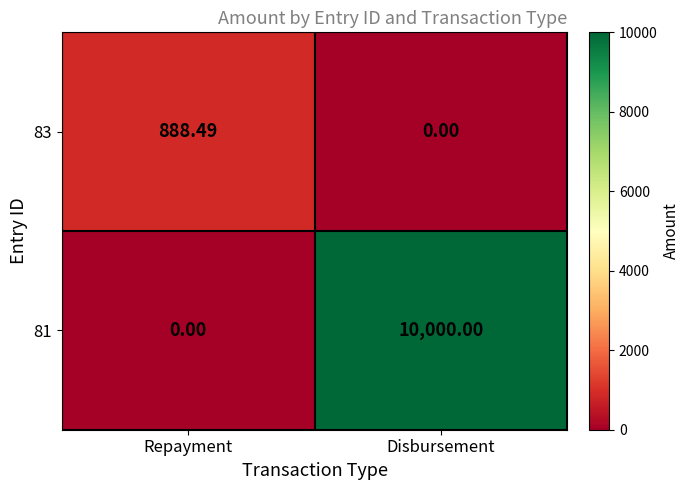

Rank the series by their average value, from lowest to highest.

83, 81